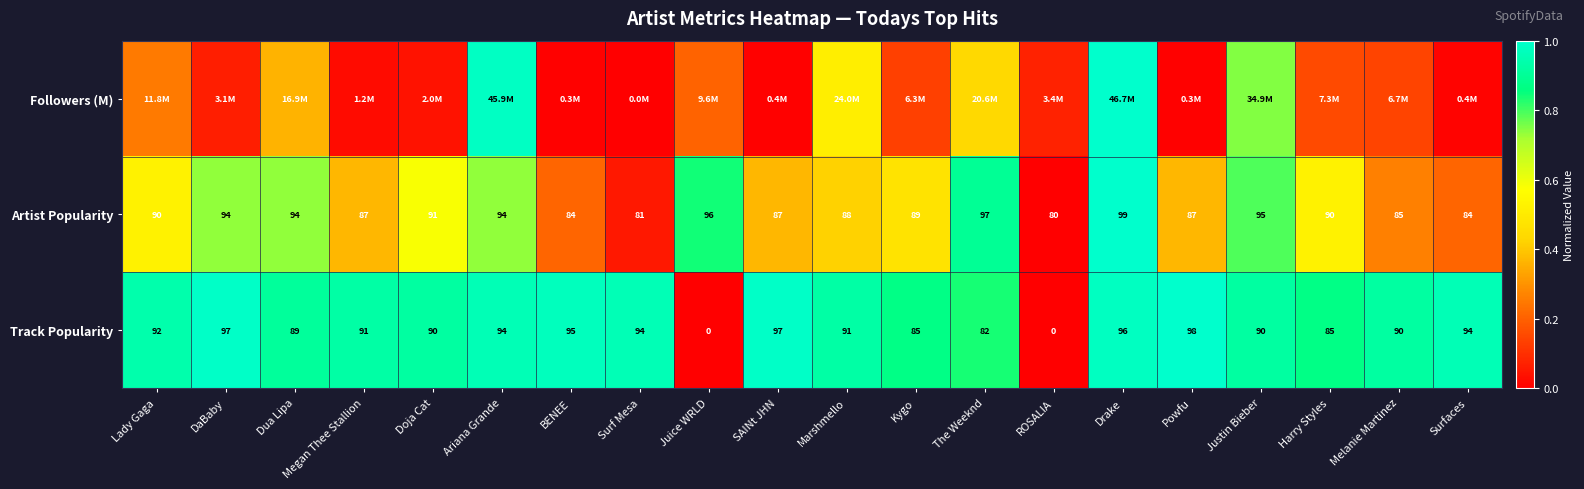

Where is Artist Popularity nearest to the value 89?

Kygo